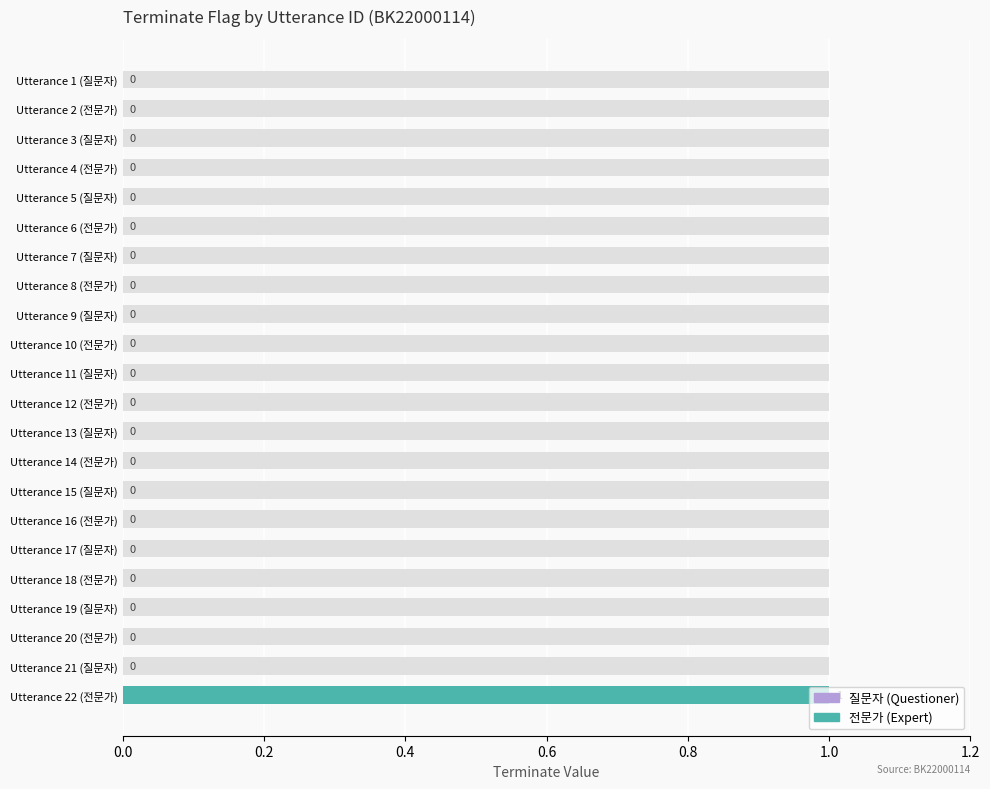

Is it true that the value at Utterance 20 (전문가) is 0?

True